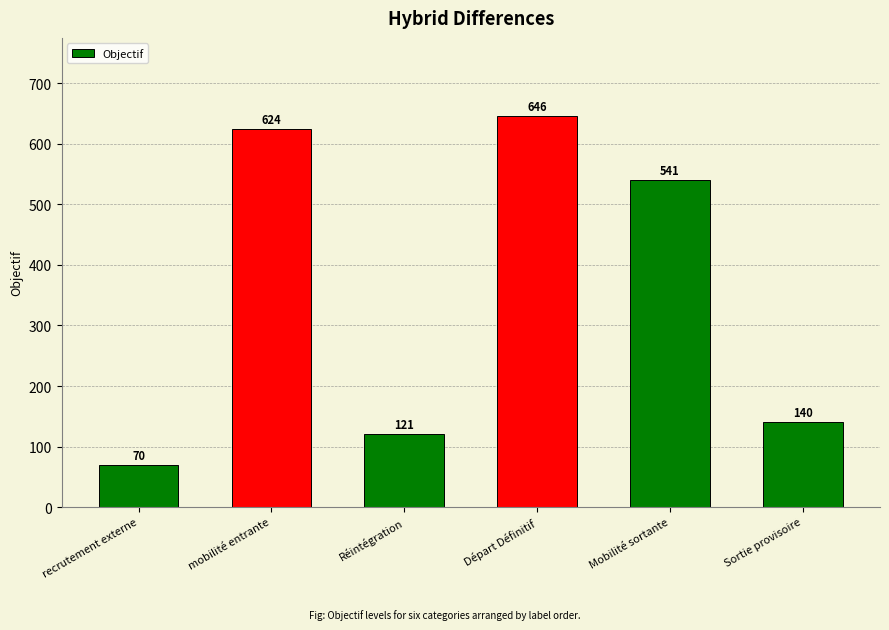

Reading left to right, what are all the values shown in this chart?

recrutement externe=70	mobilité entrante=624	Réintégration=121	Départ Définitif=646	Mobilité sortante=541	Sortie provisoire=140